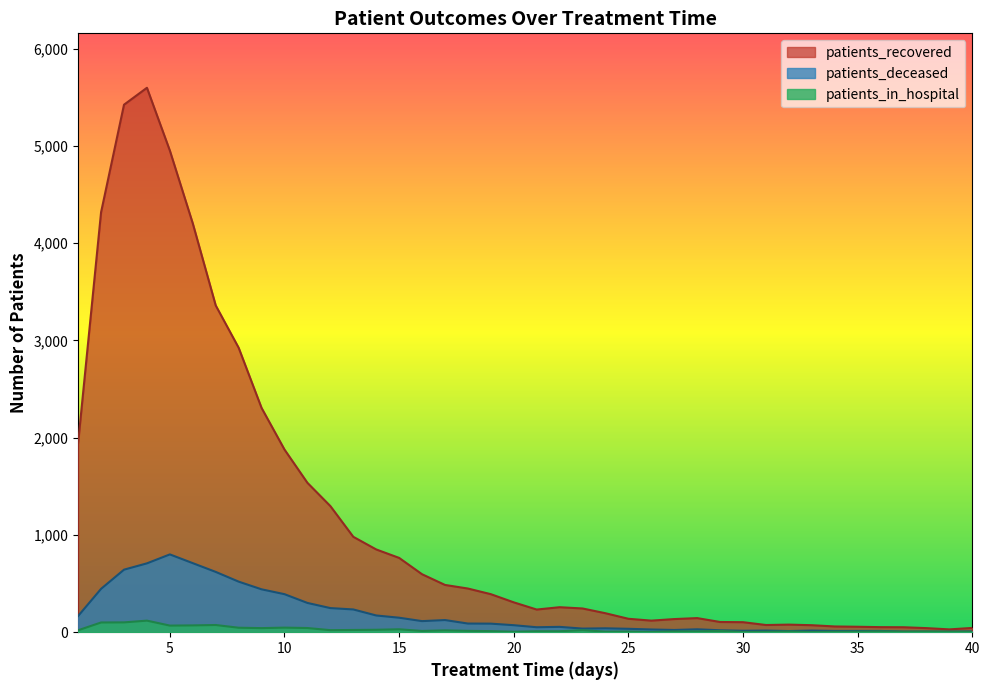

What is the sum of all patients_deceased values?

7483